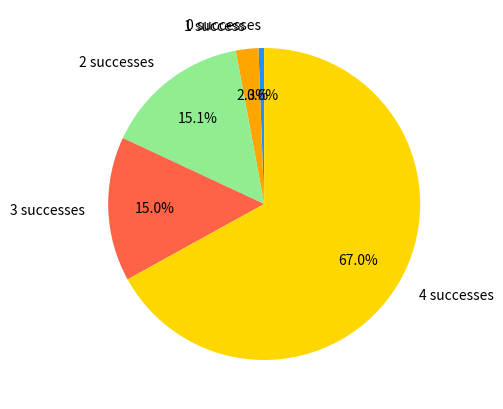

Which has a higher value, 0 successes or 3 successes?

3 successes